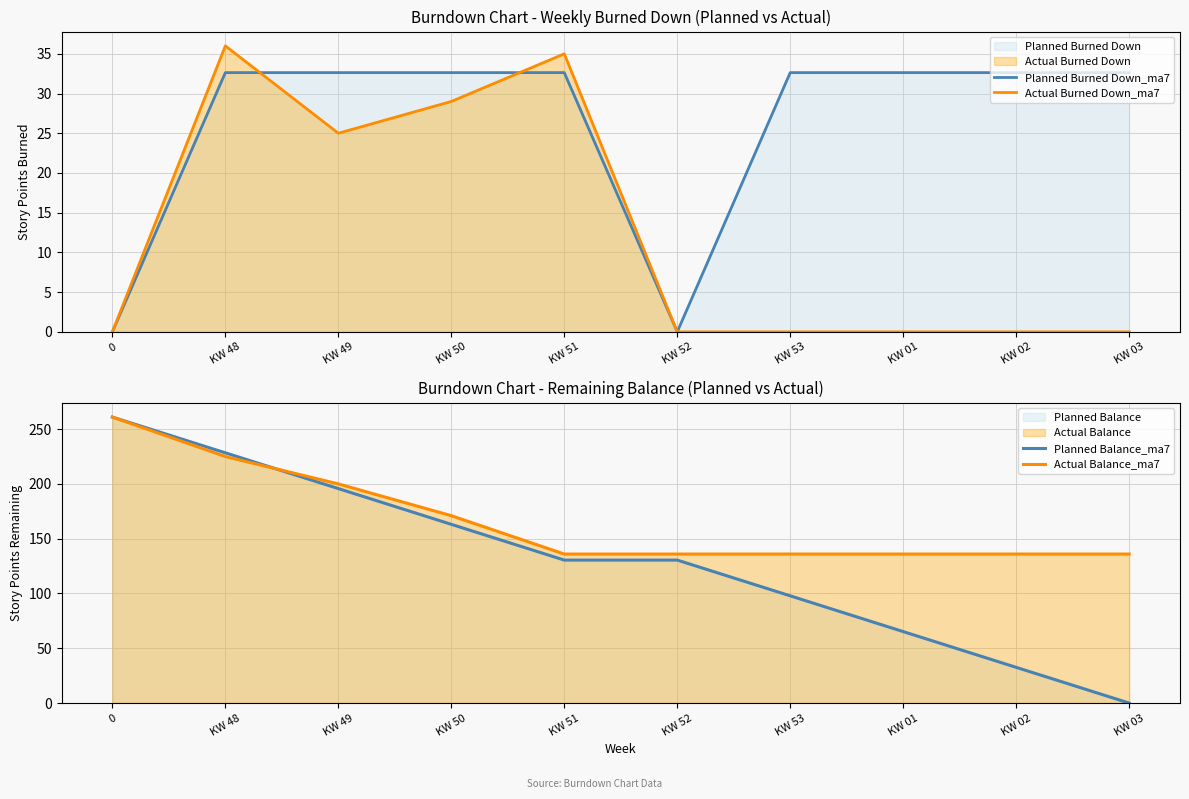

At how many categories does at least one series exceed 117?

10